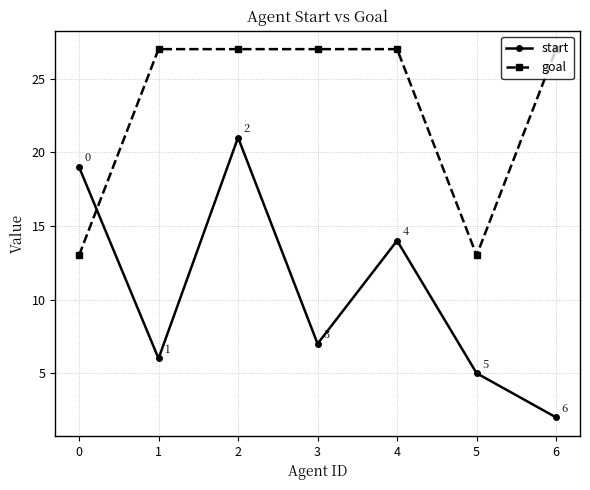

What is the minimum value shown in the chart?

2